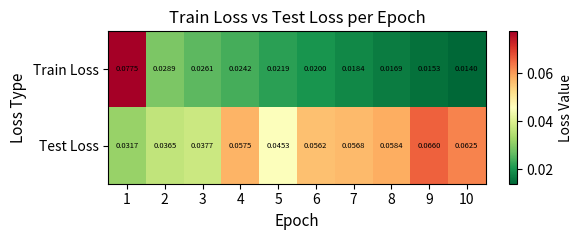

List the series in order of their peak value, highest first.

Train Loss, Test Loss